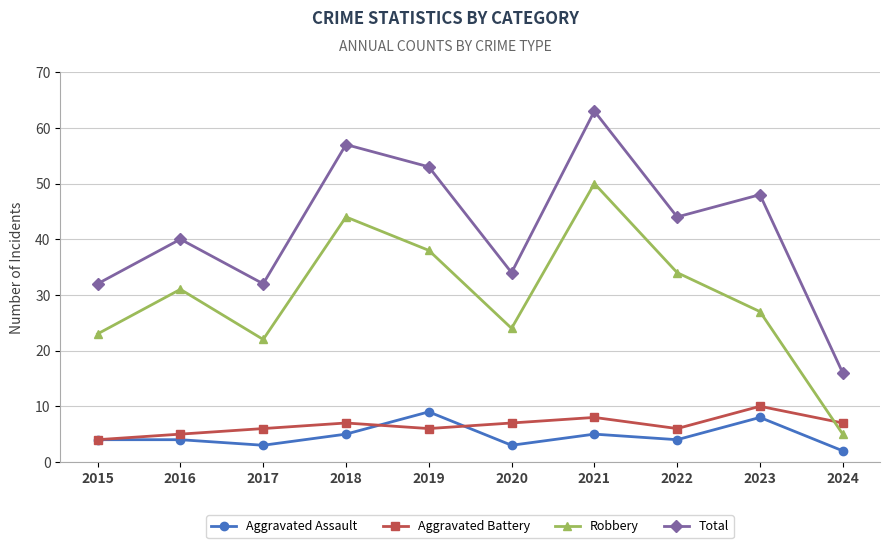

Reading left to right, transcribe all the data shown in this chart.

Aggravated Assault: 2015=4	2016=4	2017=3	2018=5	2019=9	2020=3	2021=5	2022=4	2023=8	2024=2
Aggravated Battery: 2015=4	2016=5	2017=6	2018=7	2019=6	2020=7	2021=8	2022=6	2023=10	2024=7
Robbery: 2015=23	2016=31	2017=22	2018=44	2019=38	2020=24	2021=50	2022=34	2023=27	2024=5
Total: 2015=32	2016=40	2017=32	2018=57	2019=53	2020=34	2021=63	2022=44	2023=48	2024=16